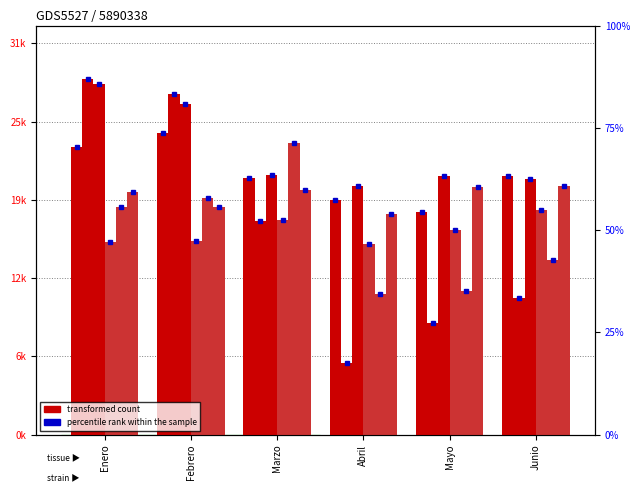

Which series has the largest total across all categories?

2019 Dep. (ingresos)